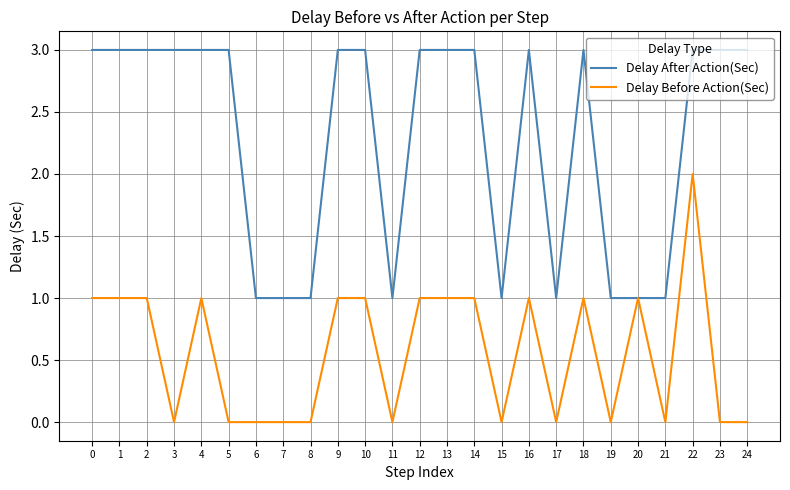

What is the greatest value displayed?

3